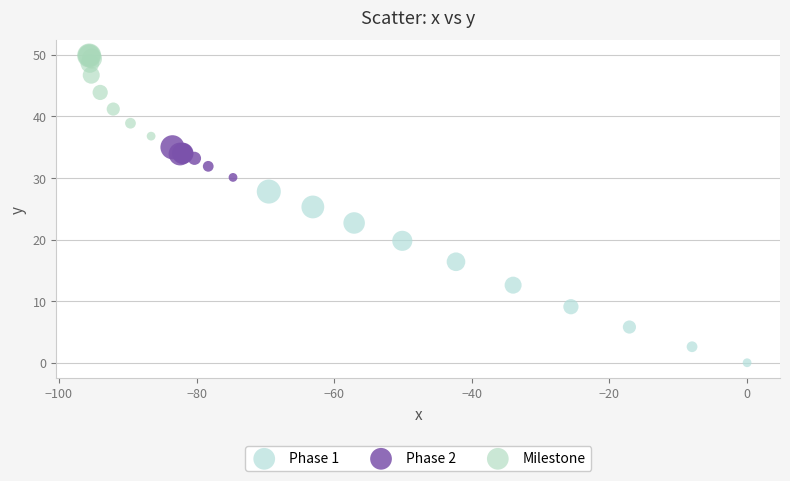

Which series has the largest Y range (max minus min)?

Phase 1